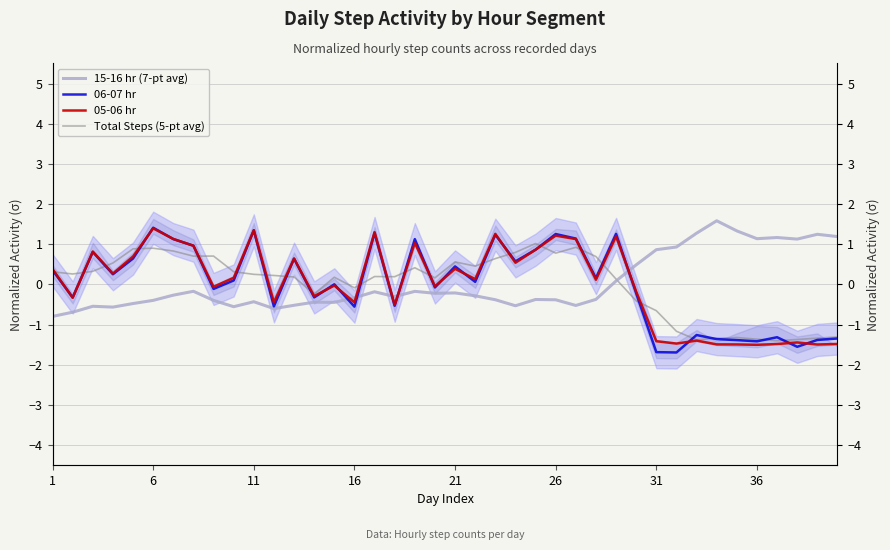

Reading right to left, transcribe all the data shown in this chart.

15-16 hr (7-pt avg): 1.2	1.2	1.1	1.2	1.1	1.3	1.6	1.3	0.9	0.9	0.5	0.1	-0.4	-0.5	-0.4	-0.4	-0.5	-0.4	-0.3	-0.2	-0.2	-0.2	-0.3	-0.2	-0.3	-0.4	-0.4	-0.5	-0.6	-0.4	-0.6	-0.4	-0.2	-0.3	-0.4	-0.5	-0.6	-0.5	-0.7	-0.8
06-07 hr: -1.3	-1.4	-1.6	-1.3	-1.4	-1.4	-1.4	-1.3	-1.7	-1.7	-0.2	1.3	0.2	1.1	1.3	0.9	0.6	1.2	0.1	0.4	-0.1	1.1	-0.5	1.3	-0.6	0.0	-0.3	0.6	-0.5	1.3	0.1	-0.1	1.0	1.1	1.4	0.6	0.3	0.8	-0.3	0.4
05-06 hr: -1.5	-1.5	-1.4	-1.5	-1.5	-1.5	-1.5	-1.4	-1.5	-1.4	-0.2	1.2	0.1	1.1	1.2	0.9	0.5	1.3	0.1	0.4	-0.0	1.0	-0.5	1.3	-0.4	-0.0	-0.3	0.6	-0.4	1.4	0.2	-0.1	1.0	1.1	1.4	0.7	0.3	0.8	-0.3	0.4
Total Steps (5-pt avg): -1.3	-1.3	-1.4	-1.4	-1.4	-1.3	-1.3	-1.4	-1.2	-0.7	-0.4	0.1	0.7	0.9	0.8	1.0	0.8	0.6	0.5	0.6	0.2	0.4	0.2	0.2	-0.1	0.2	-0.2	0.2	0.2	0.3	0.3	0.7	0.7	0.8	0.9	0.9	0.5	0.3	0.3	0.3